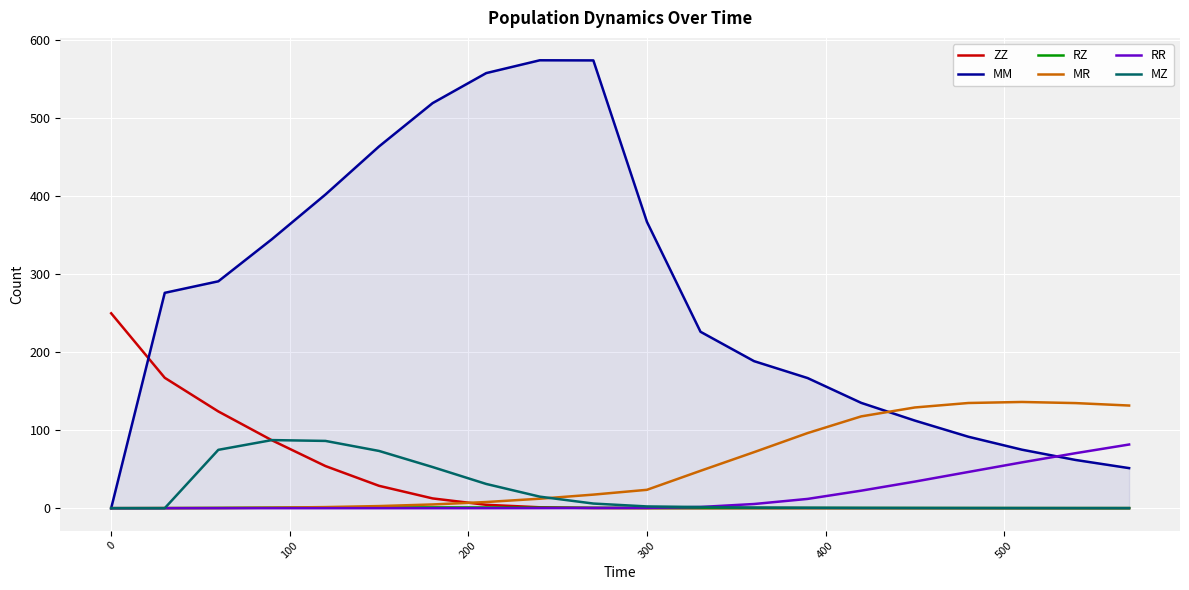

What is the maximum value shown in the chart?

574.6